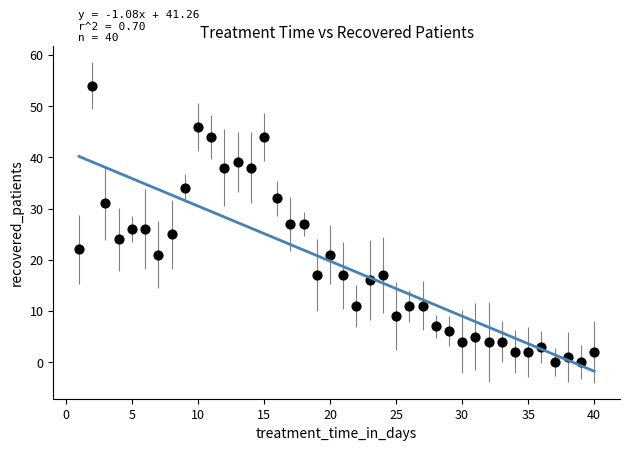

What is the range of Y values (max minus min)?

54